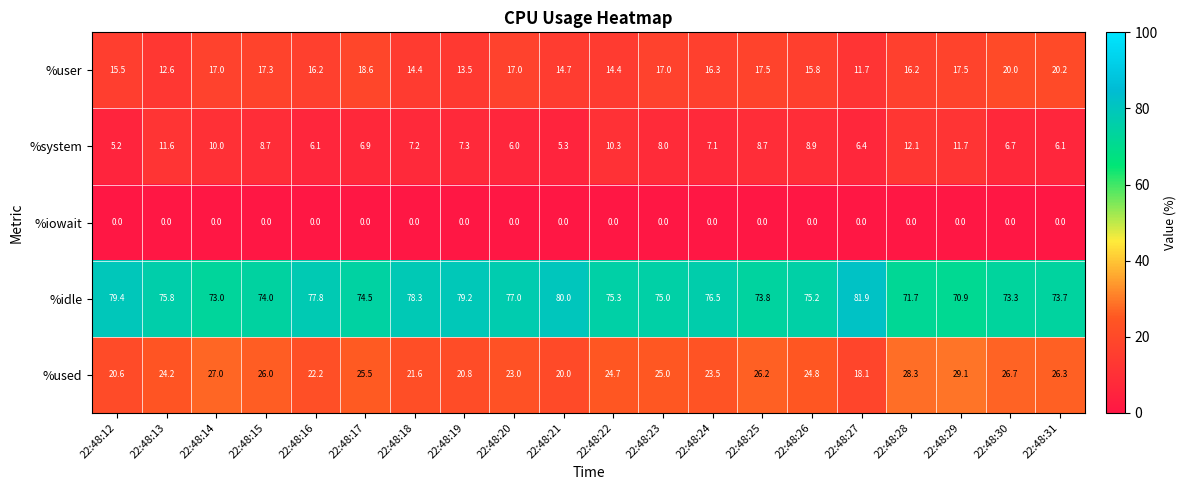

What is the approximate value of %idle at 22:48:19?

79.2